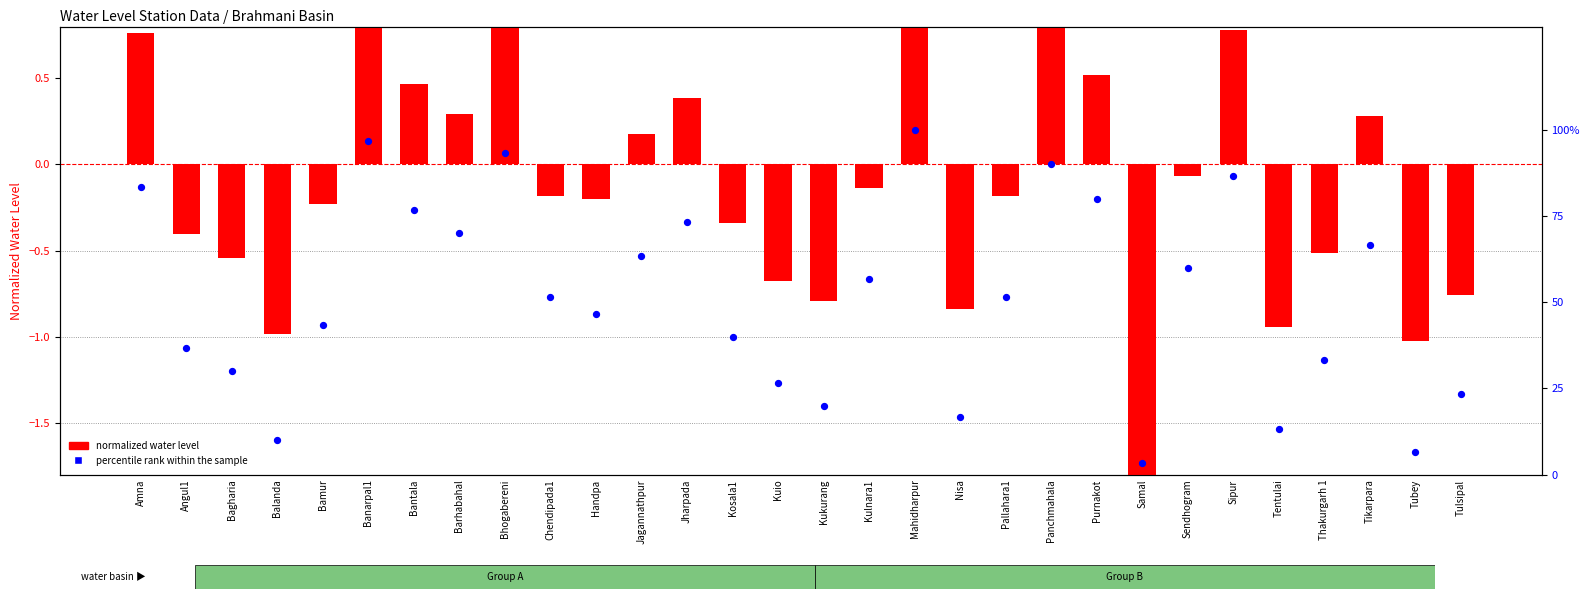

At which category is the sum across all series the highest?

Mahidharpur